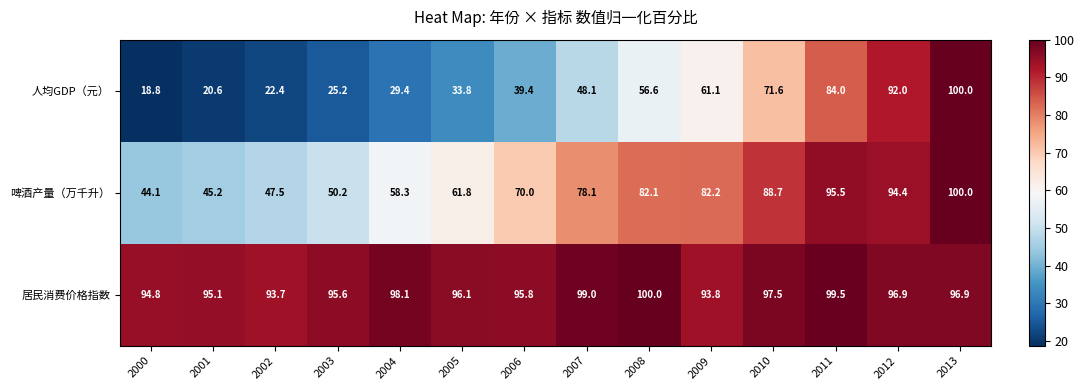

Where does the 啤酒产量（万千升） series first go above 78?

2007